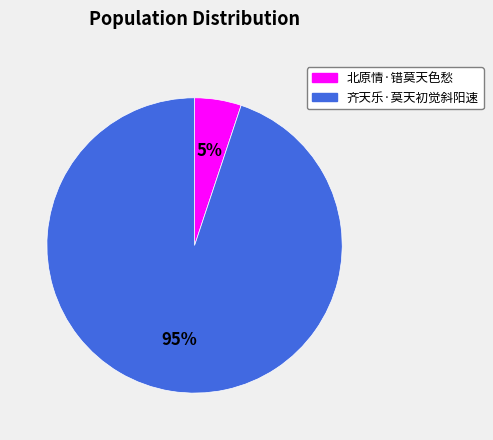

Which has a higher value, 北原情·错莫天色愁 or 齐天乐·莫天初觉斜阳速?

齐天乐·莫天初觉斜阳速